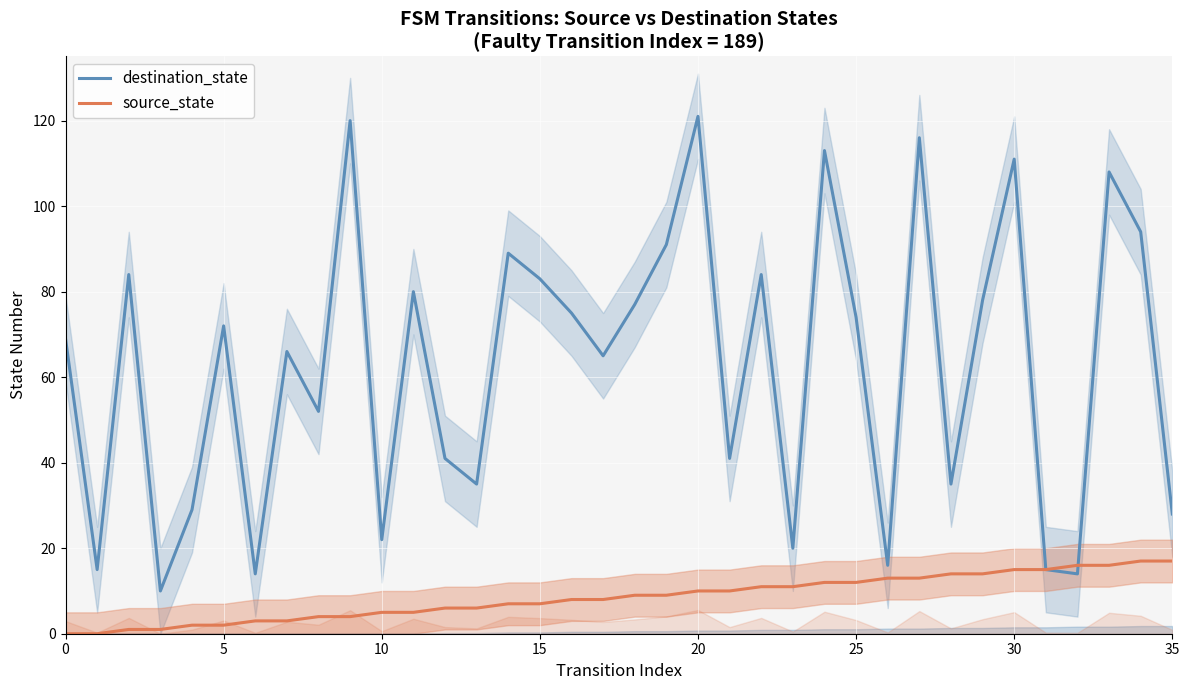

At which label does source_state first exceed 9?

20